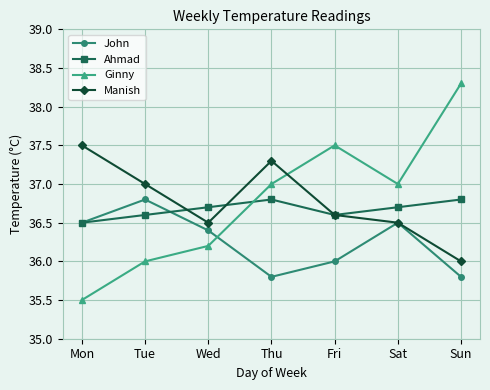

What is the greatest value displayed?

38.3